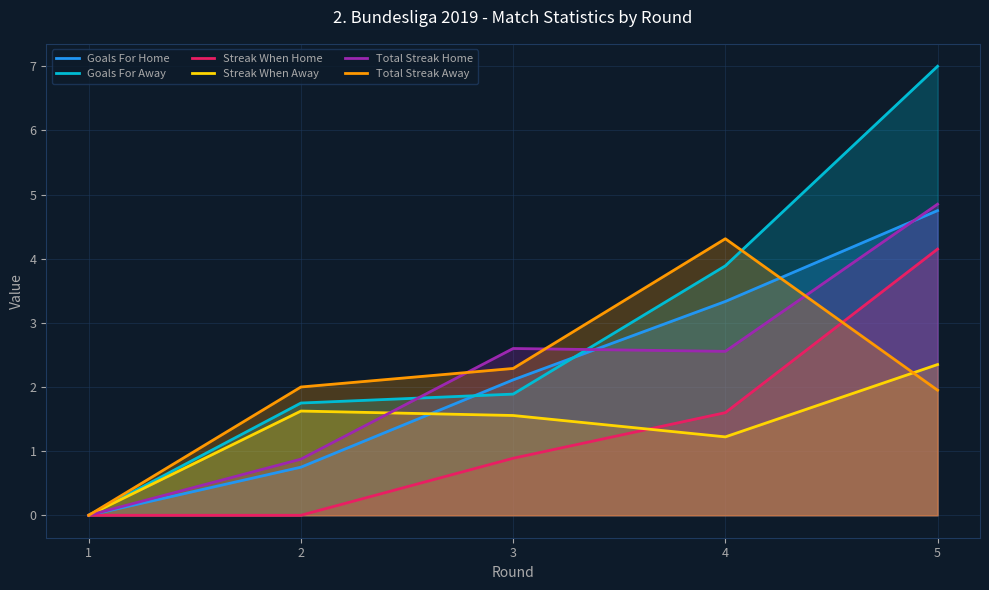

The Streak When Away series shows 1.6 at 2. True or false?

True